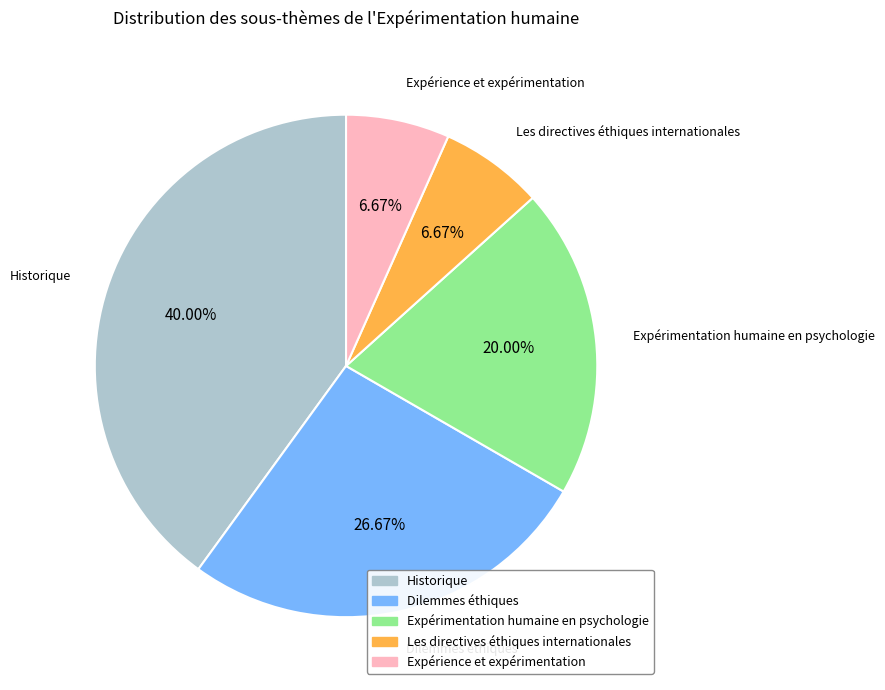

Is it true that Dilemmes éthiques is 20% of the pie?

False